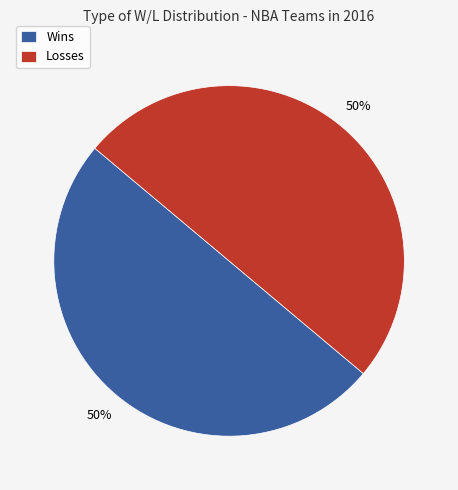

True or false: Losses accounts for 44% of the total.

False